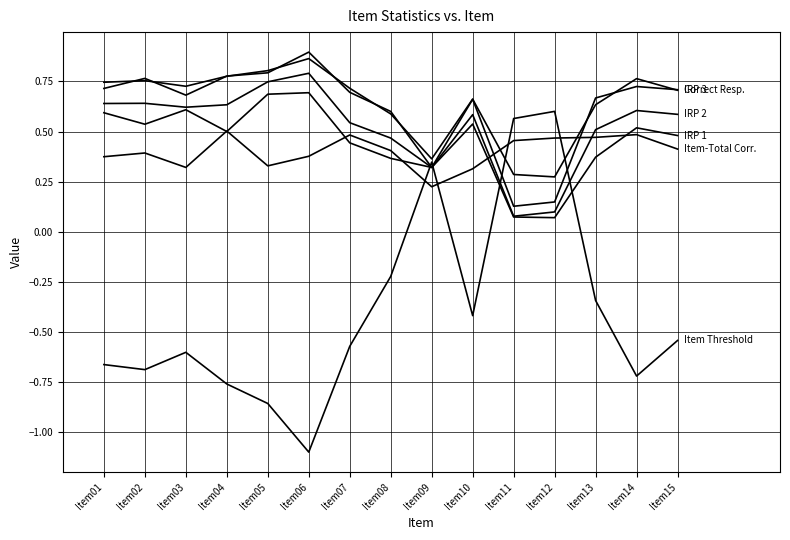

Does the chart have visible grid lines?

Yes